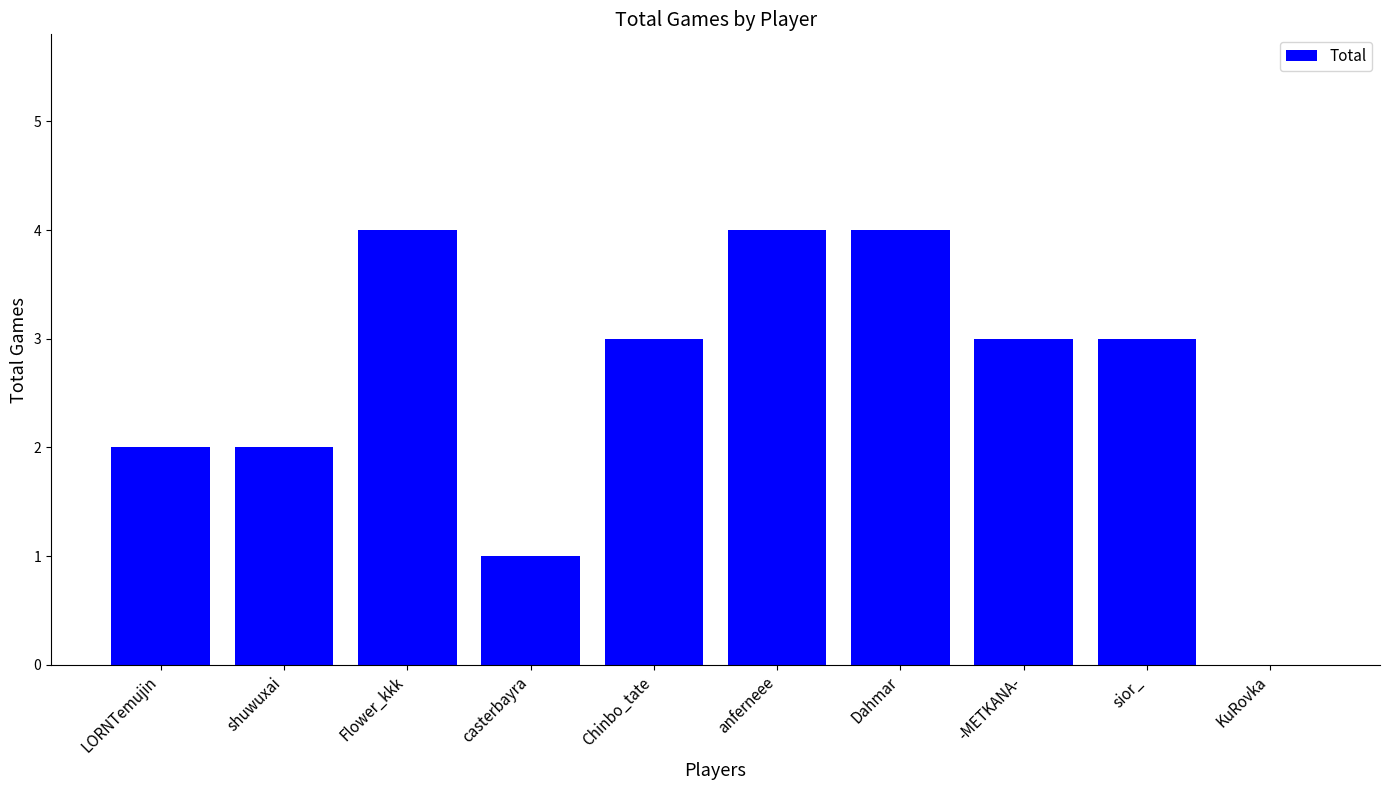

What is the greatest value displayed?

4